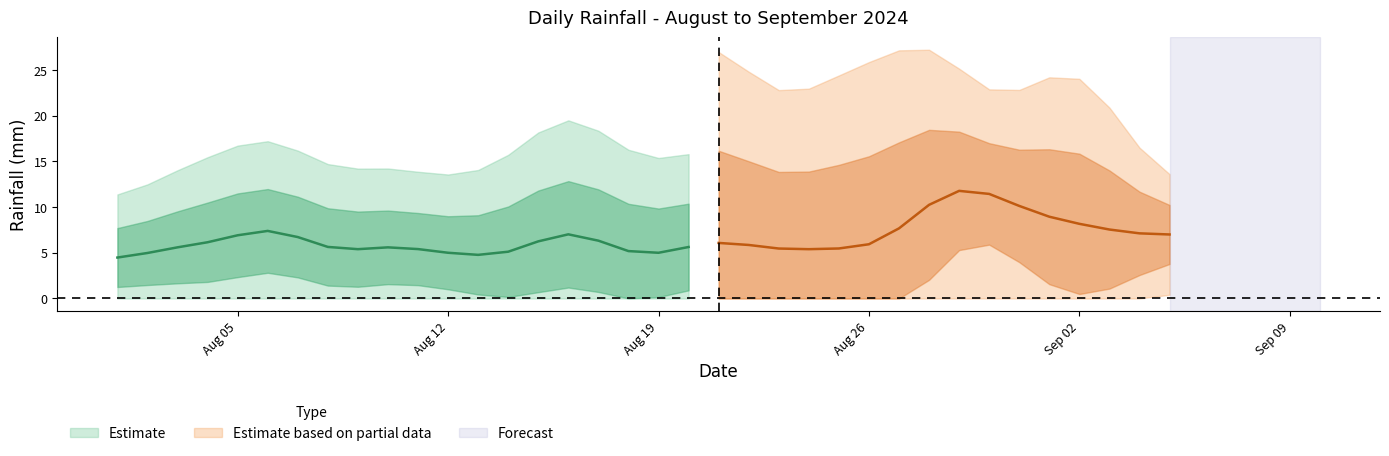

How many lines are shown in the chart?

1